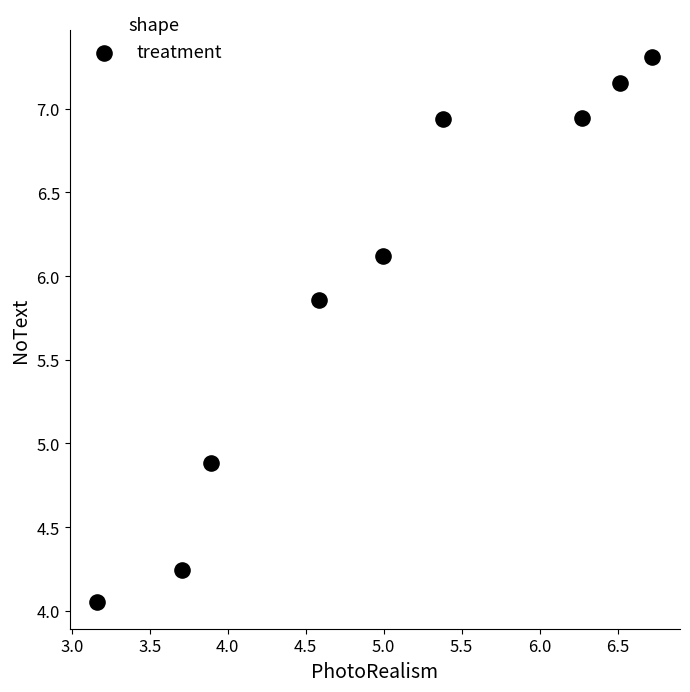

What Y value in the scatter plot is closest to 5?

4.9